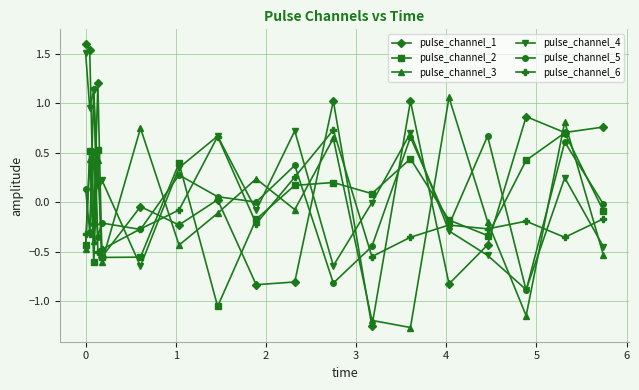

How many values in the pulse_channel_1 series are below 0?

9